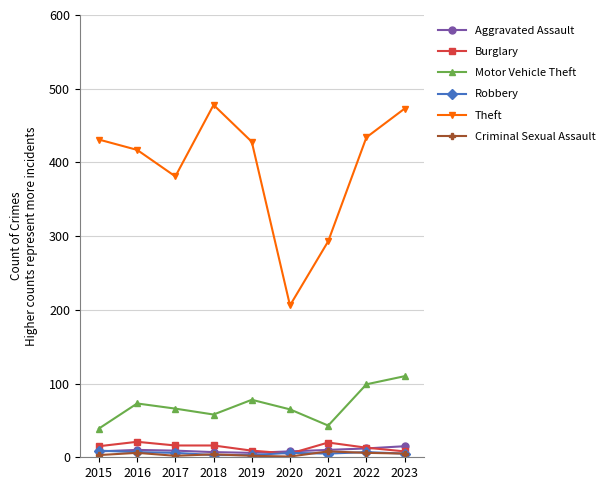

The value of Motor Vehicle Theft at 2015 is 60. True or false?

False